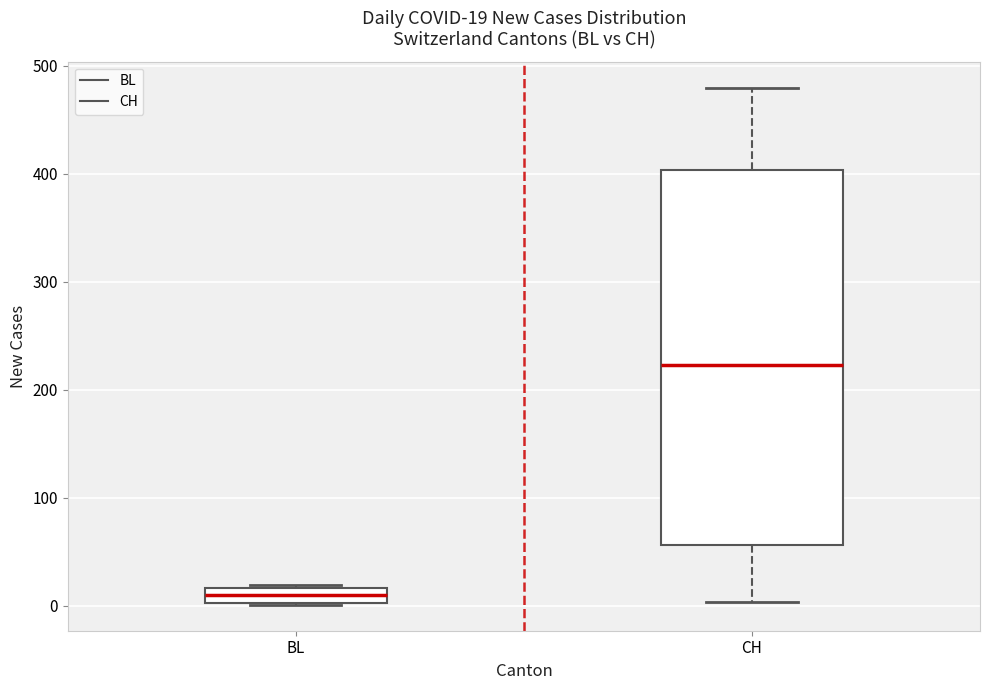

Comparing the boxes themselves (not the whiskers), which one is the tallest?

CH